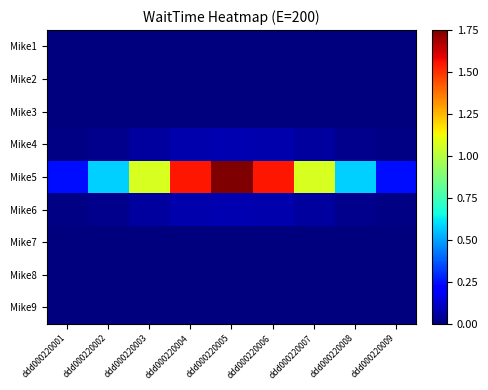

What is the spread (max minus min) of values at ddd000220002?

0.6